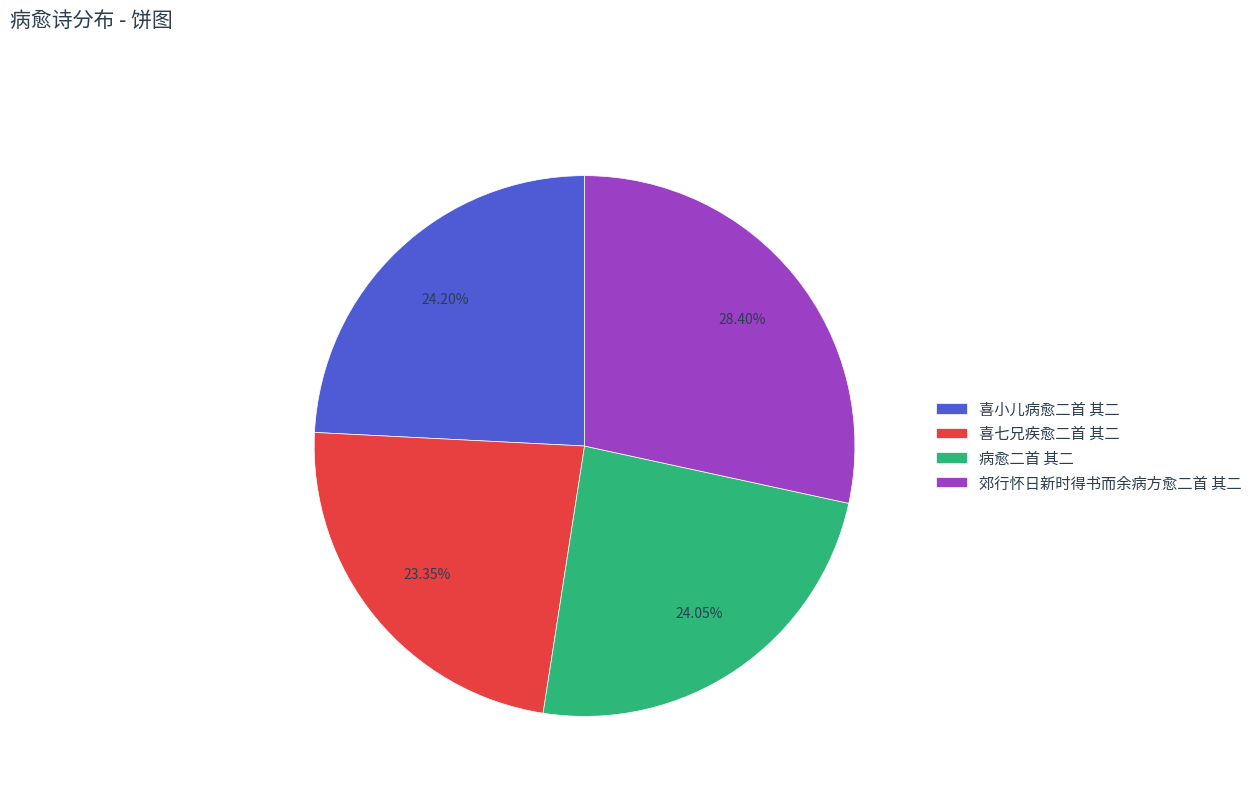

Is 喜小儿病愈二首 其二 the majority of the pie?

No